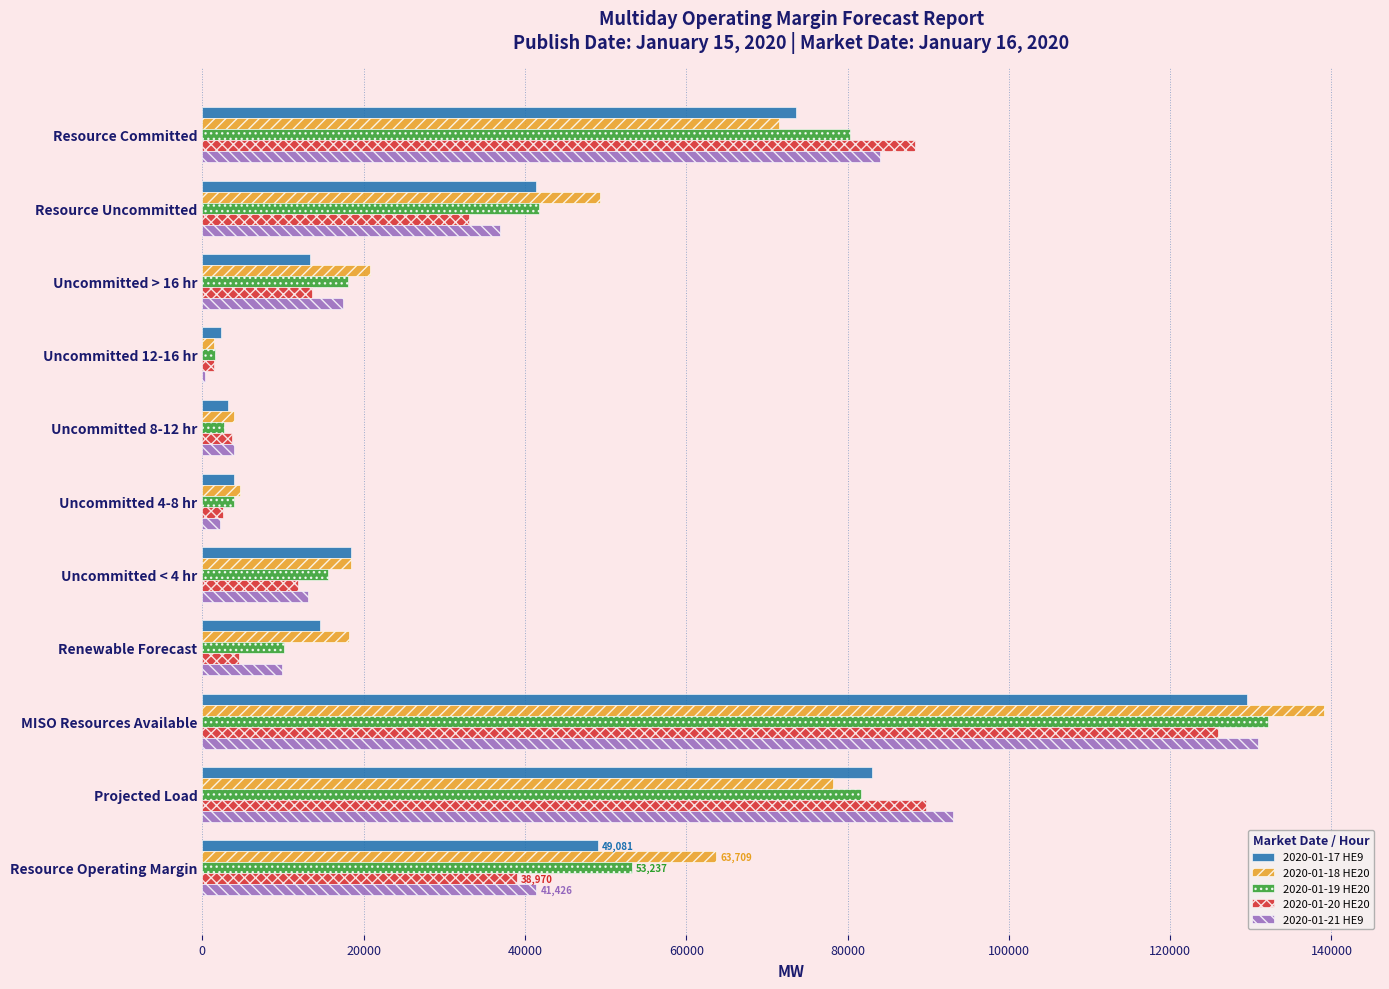

The value of 2020-01-21 HE9 at Uncommitted < 4 hr is 20652.2. True or false?

False